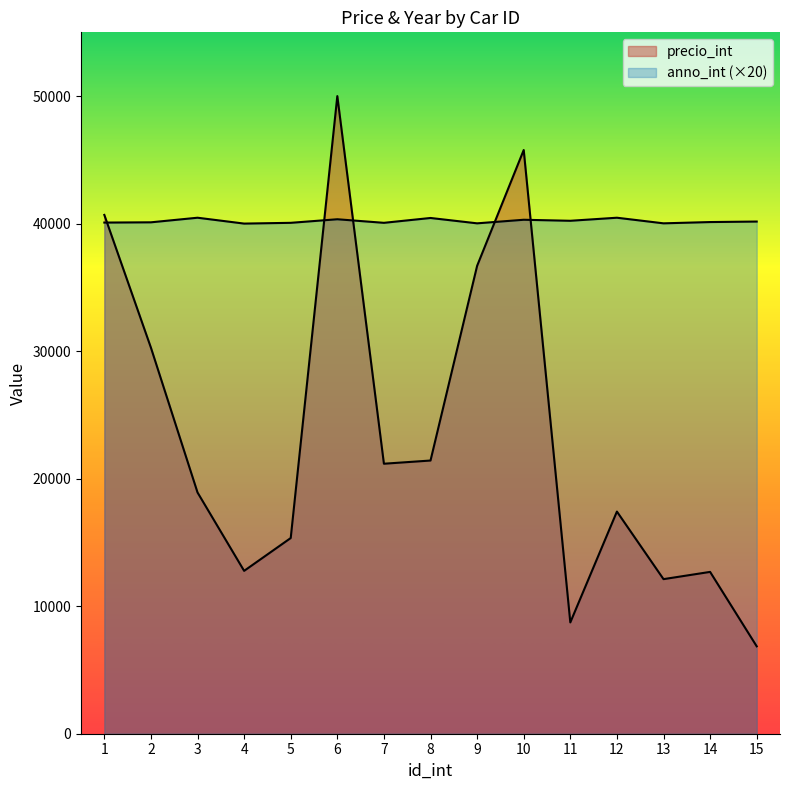

Is the value of anno_int at 9 greater than the value of precio_int at 8?

Yes